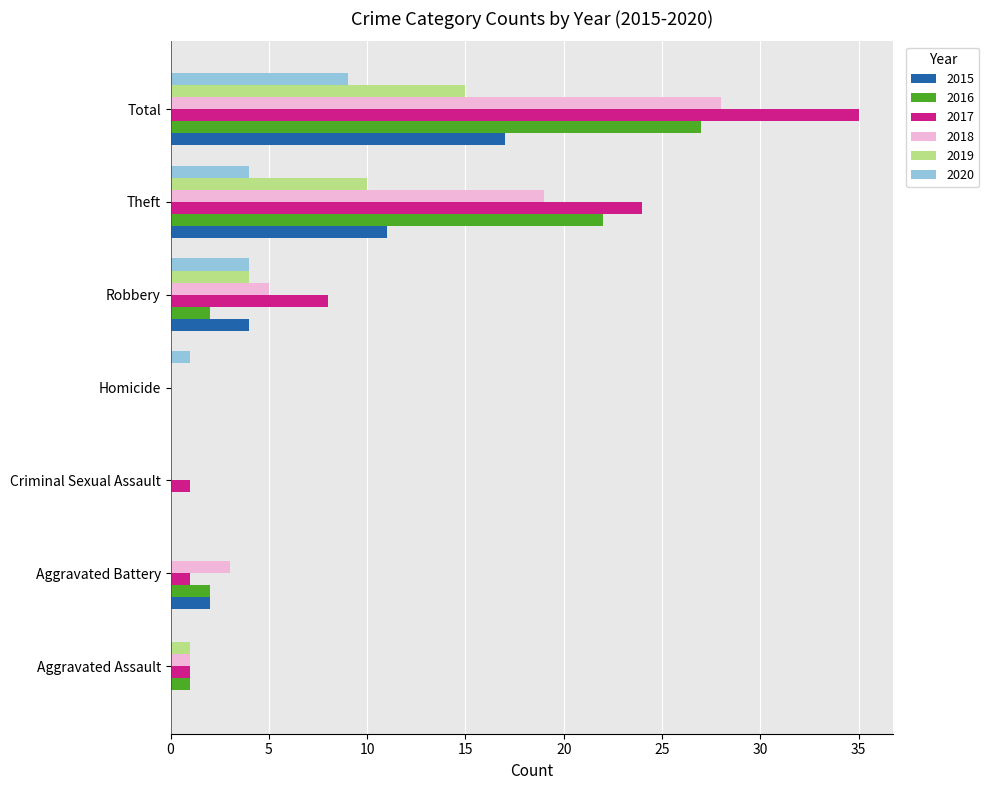

What is the sum of all 2018 values?

56